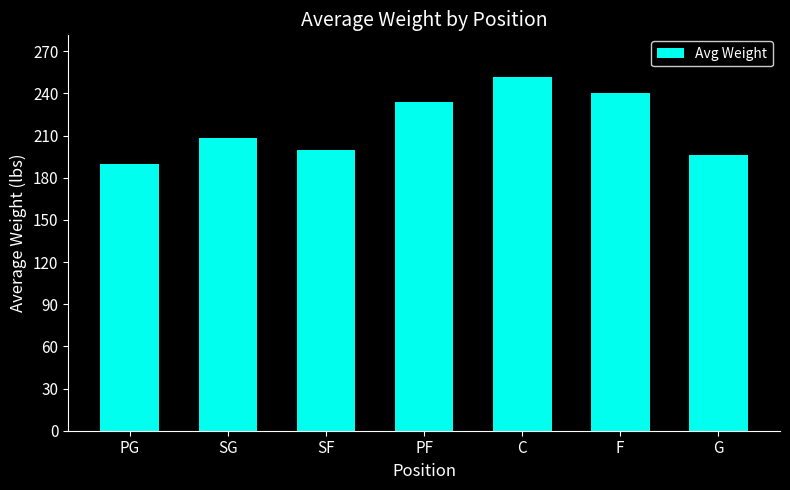

Reading right to left, what are all the values shown in this chart?

196	240	252	234	200	208	190